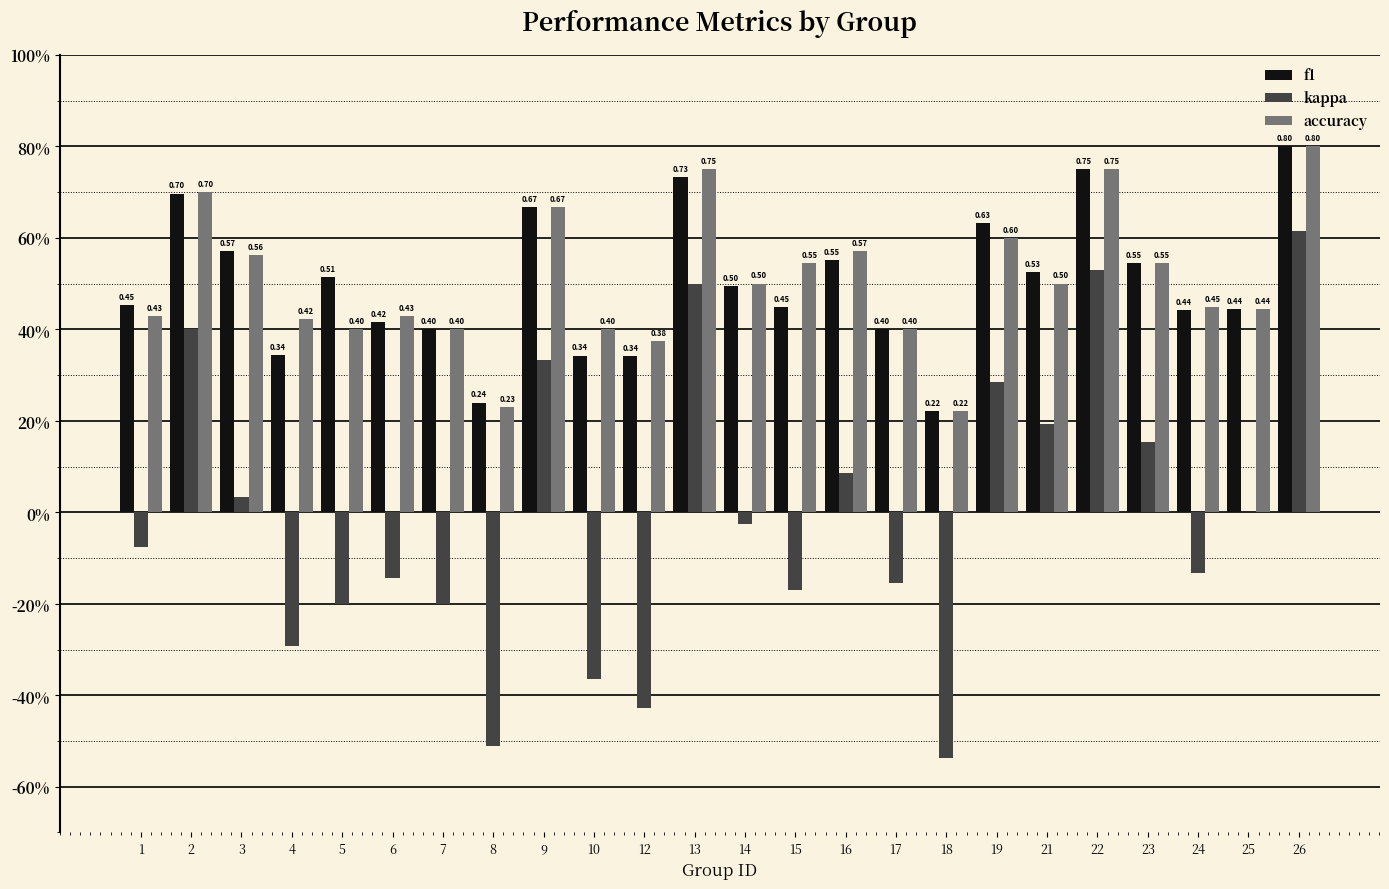

Between 15 and 17, which series saw the biggest shift?

accuracy